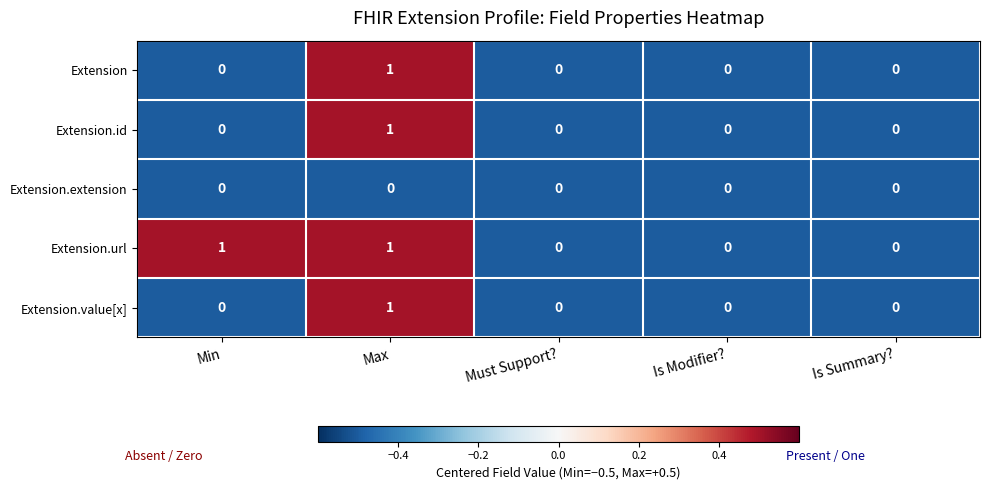

Which series has the largest total across all categories?

Extension.url